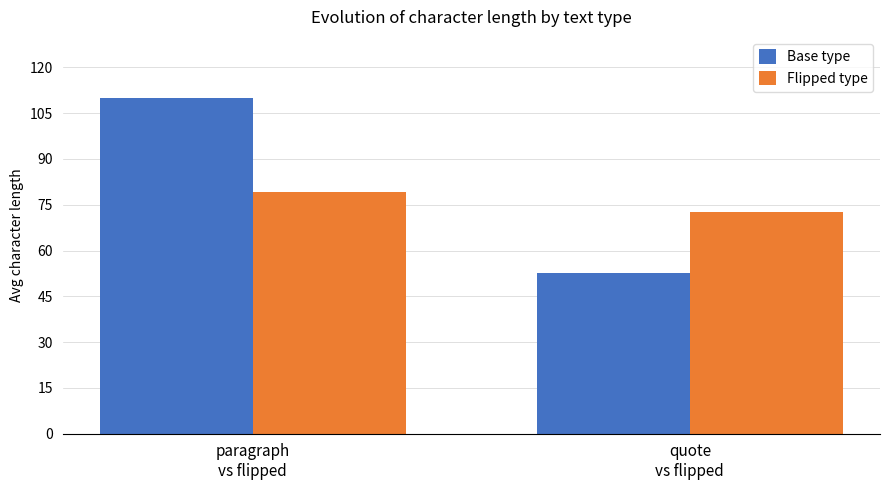

How many data points does each series have?

2